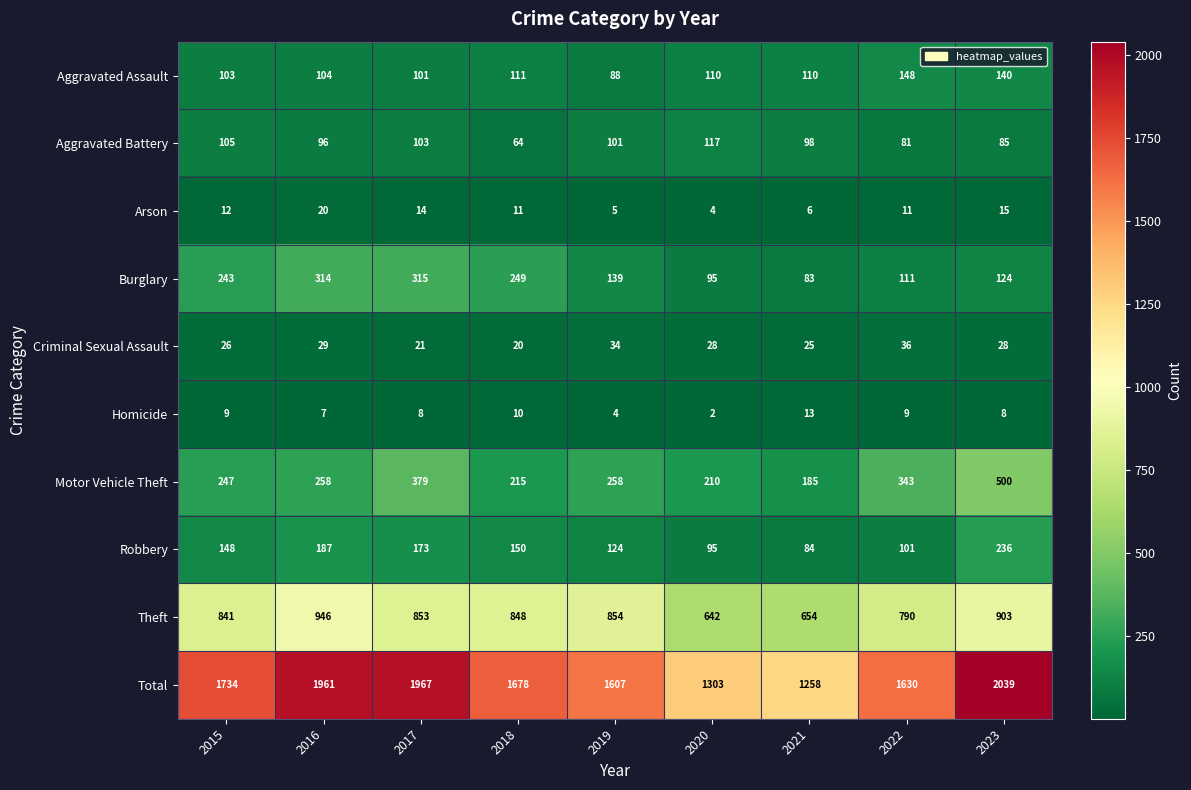

What is the sum of all Aggravated Assault values?

1015